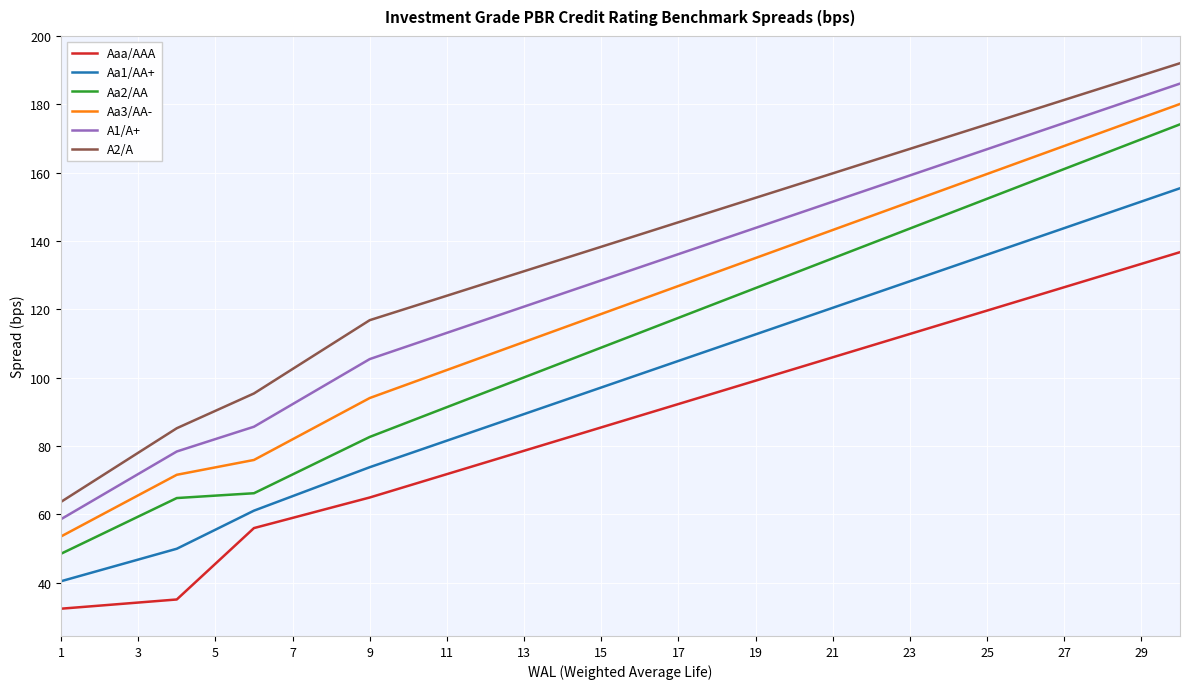

Which series has the largest total across all categories?

A2/A